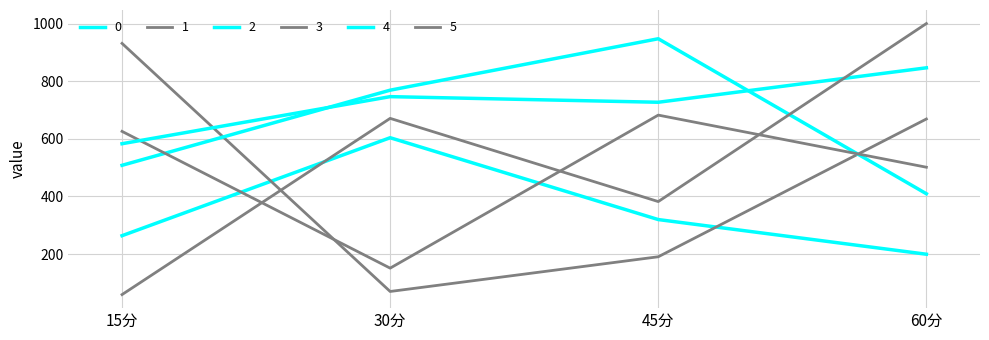

What position from the right is 30分?

3